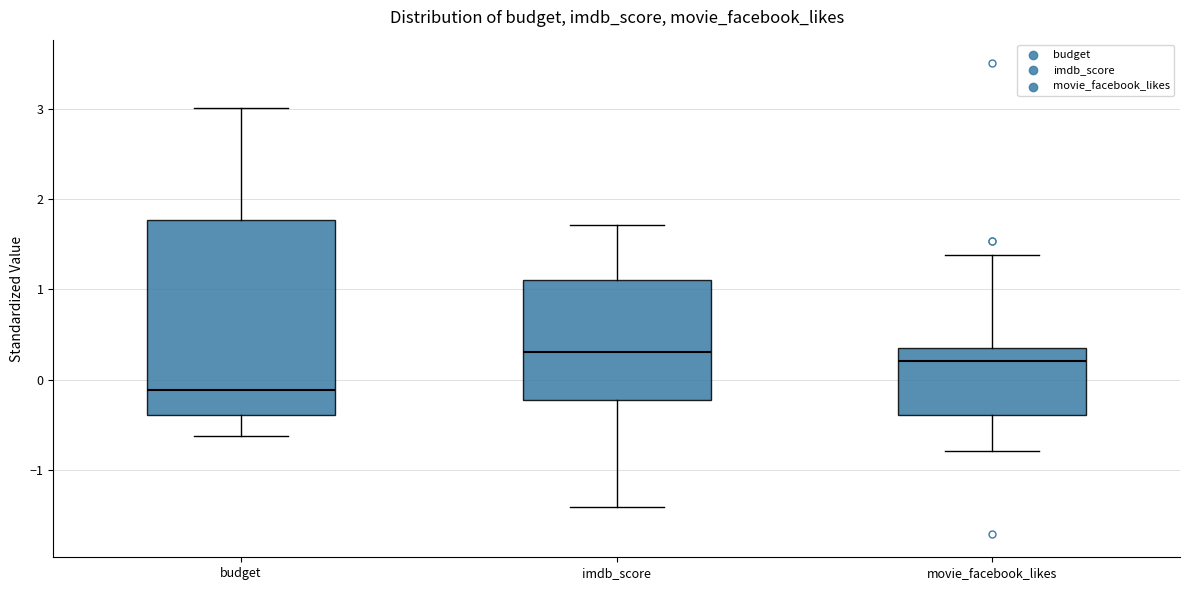

Which box is the tallest, from its lower edge to its upper edge?

budget